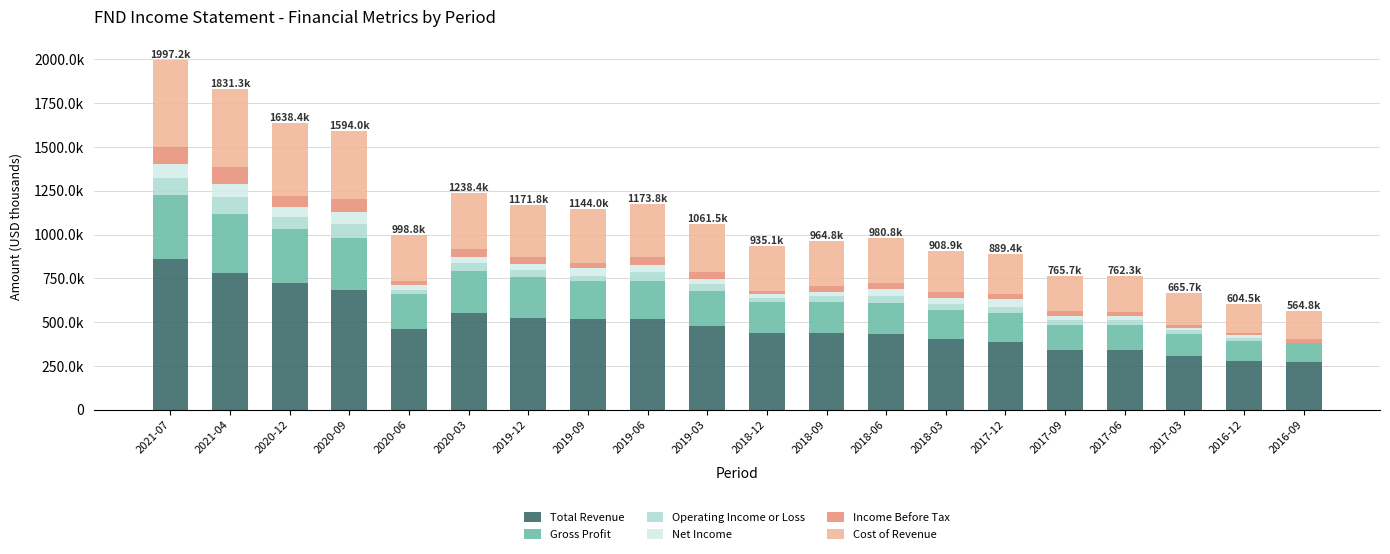

What is the sum of all Operating Income or Loss values?

829600